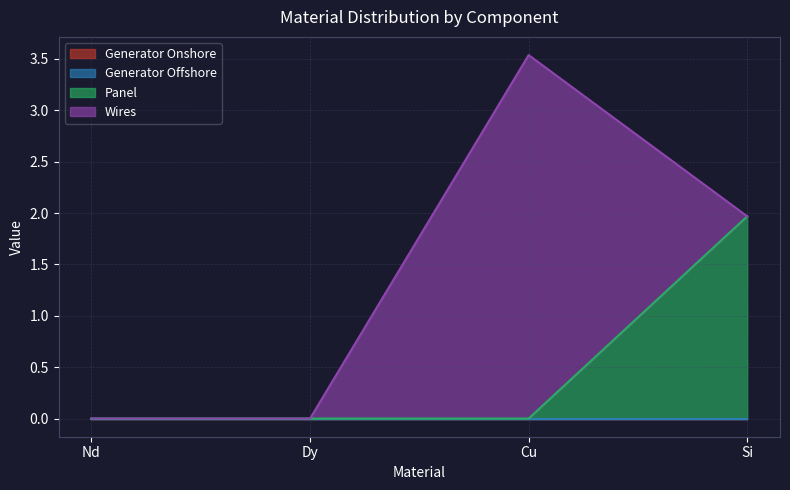

True or false: Wires has more than 0 interior local peaks.

True